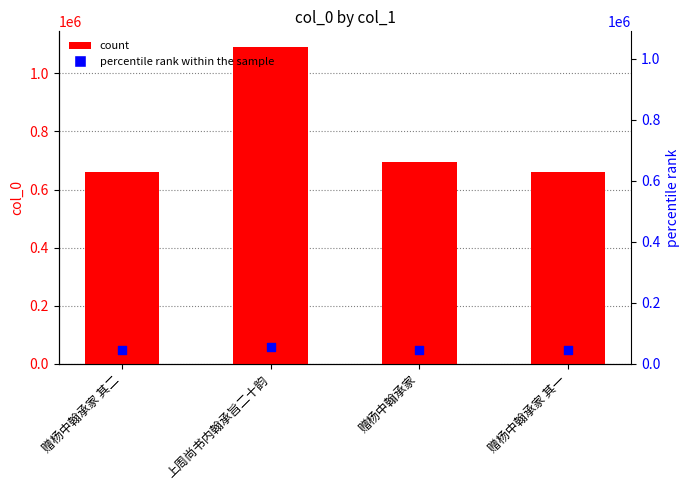

At how many categories does at least one series exceed 701994?

1